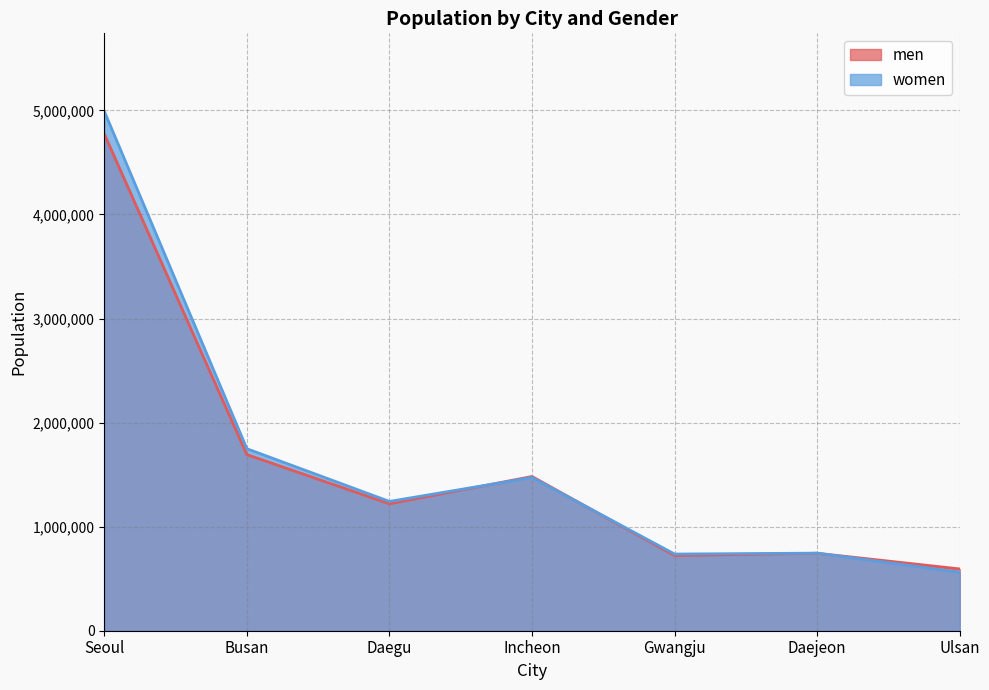

Count the number of data series in this chart.

2